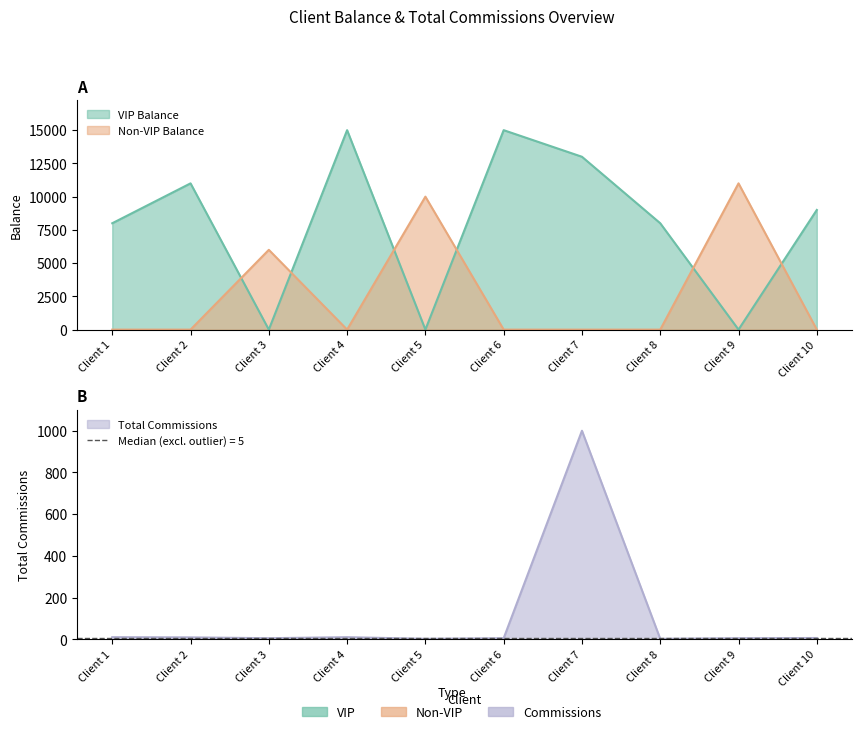

Rank the categories by value from highest to lowest.

Client 7, Client 1, Client 4, Client 2, Client 10, Client 3, Client 6, Client 9, Client 5, Client 8